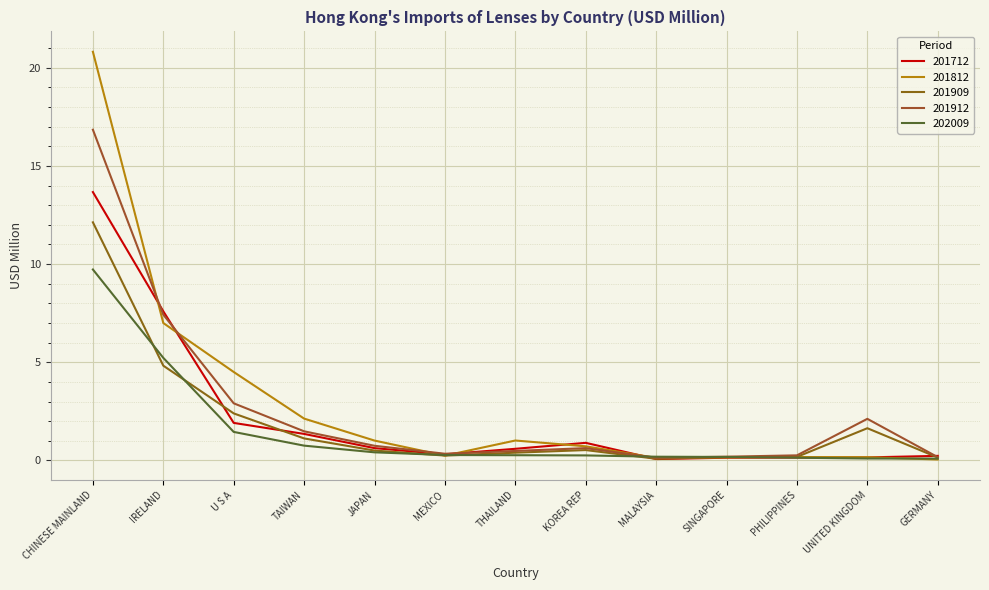

List the series in order of their overall mean, highest first.

201812, 201912, 201712, 201909, 202009